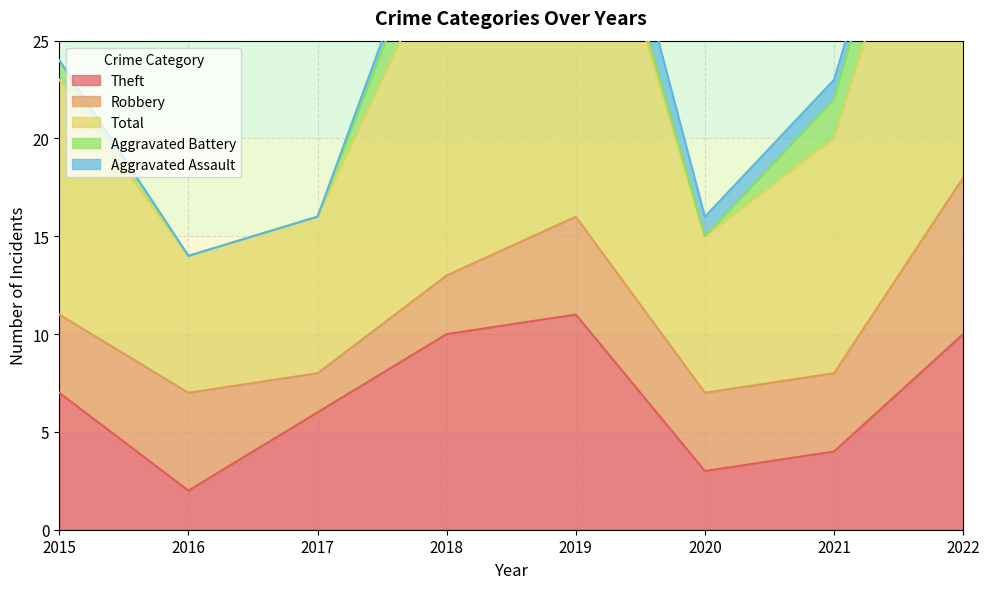

True or false: Aggravated Battery and Theft cross at least once.

False